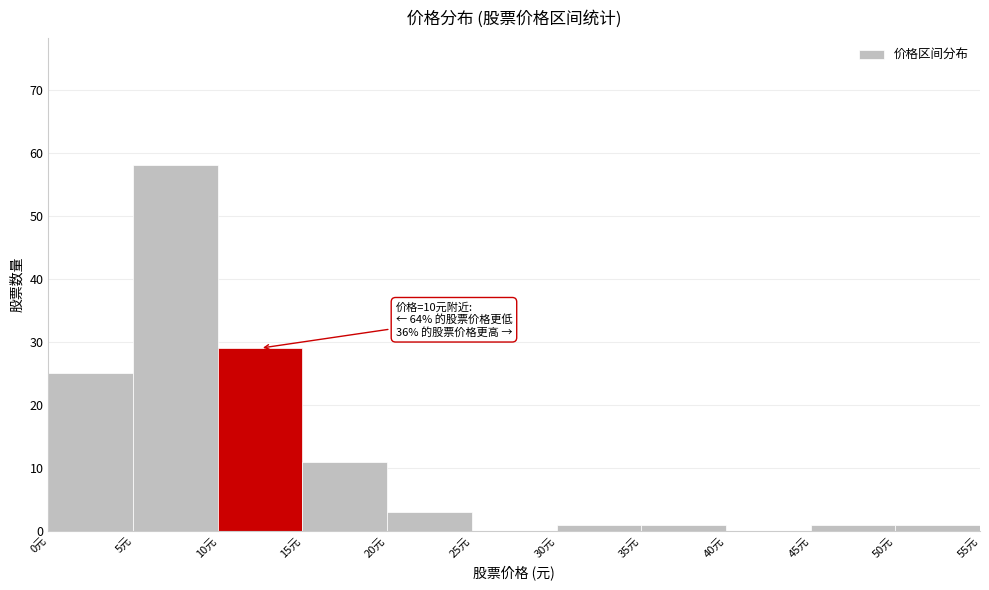

Over which range of the x-axis is the bar tallest?

5 to 10